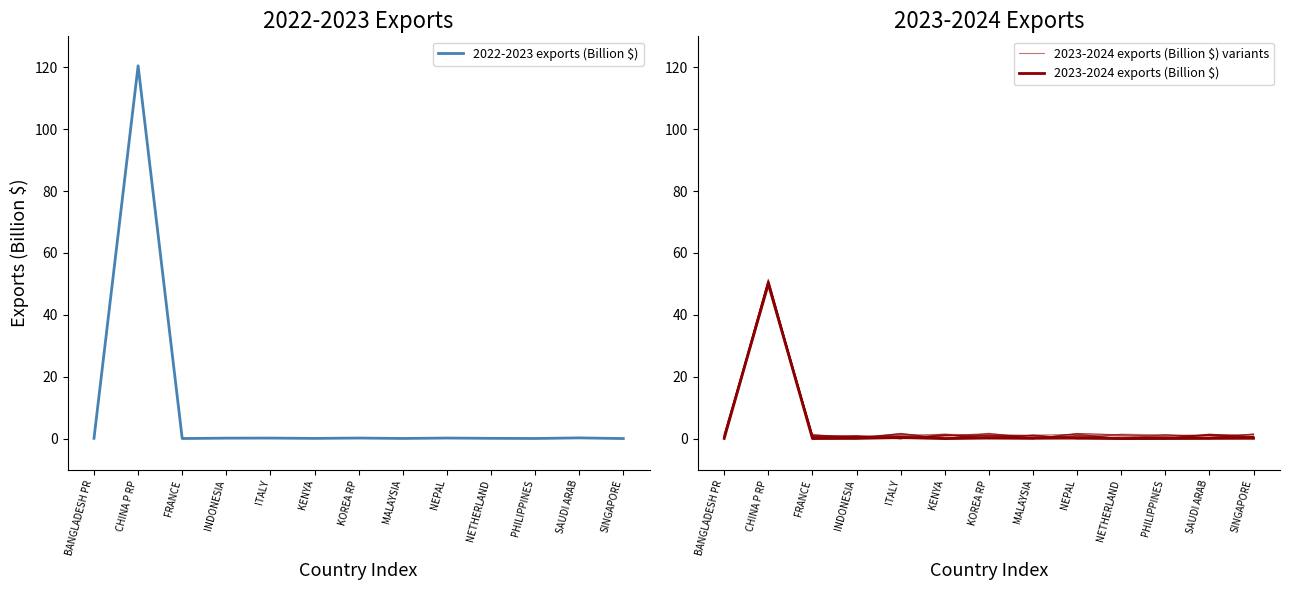

Which series has the largest total across all categories?

2022-2023 exports (Billion $)